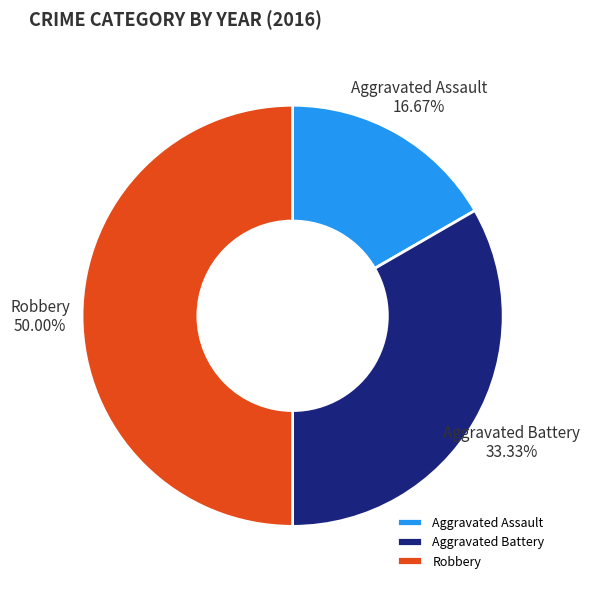

Approximately how many times larger is the value at Aggravated Assault compared to Robbery?

0.3